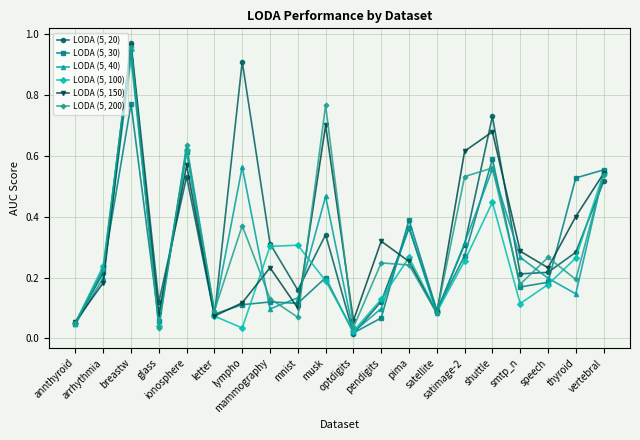

Rank the series at vertebral from lowest to highest value.

LODA (5, 20), LODA (5, 200), LODA (5, 150), LODA (5, 100), LODA (5, 40), LODA (5, 30)